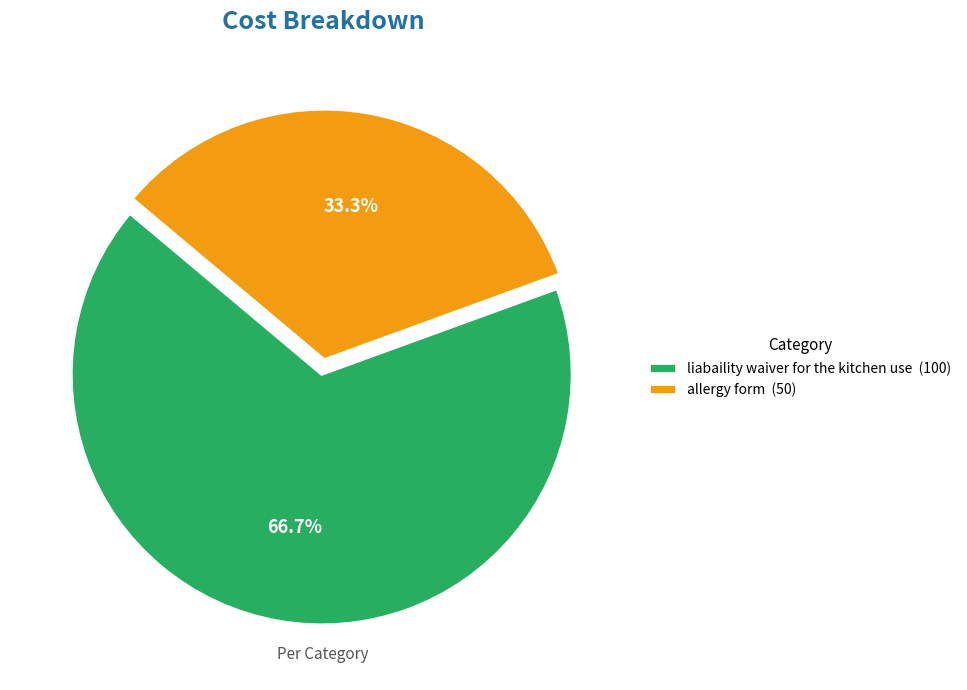

Count the number of slices in the pie.

2